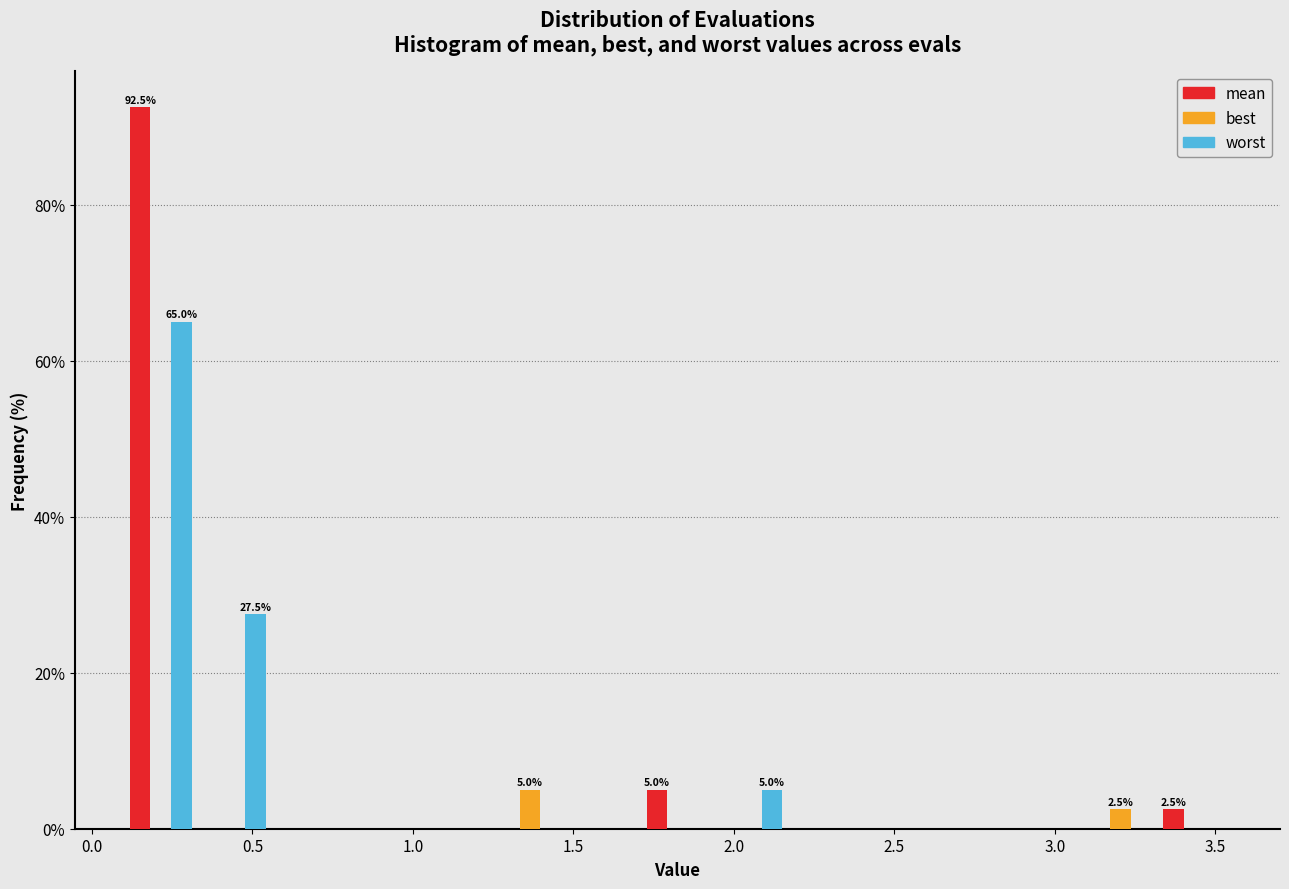

In the best series, which range on the x-axis has the tallest bar?

1.25 to 1.50